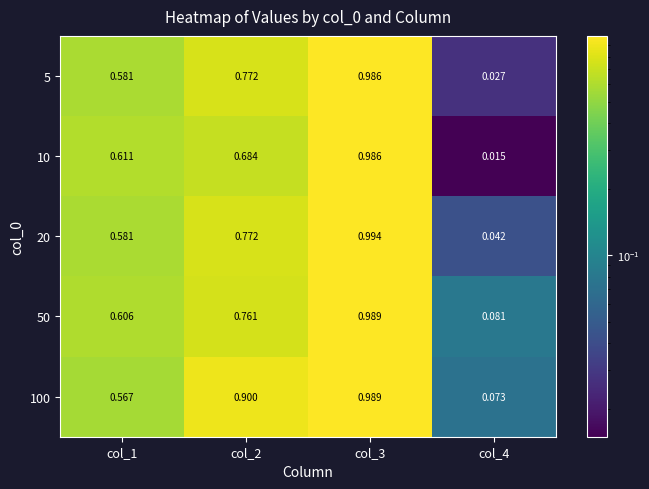

Between col_1 and col_3, which series saw the biggest shift?

100